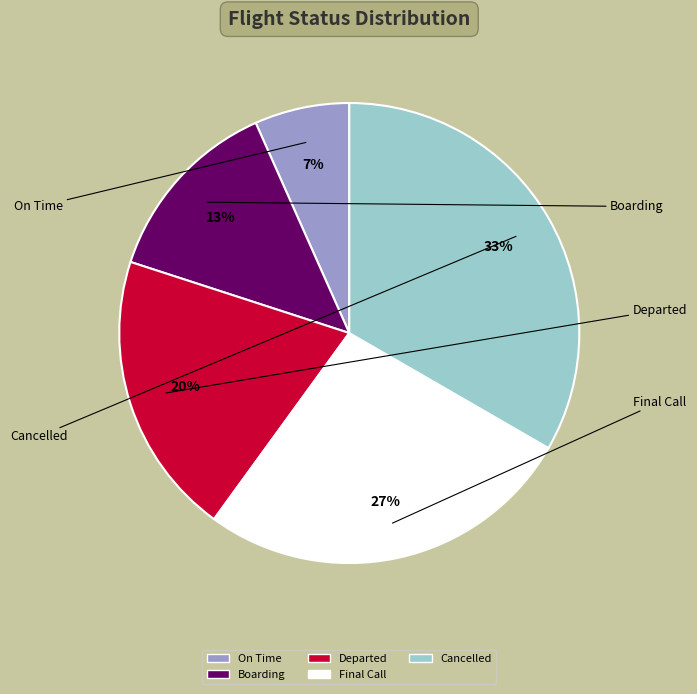

Approximately how many times larger is the value at Departed compared to Cancelled?

0.6